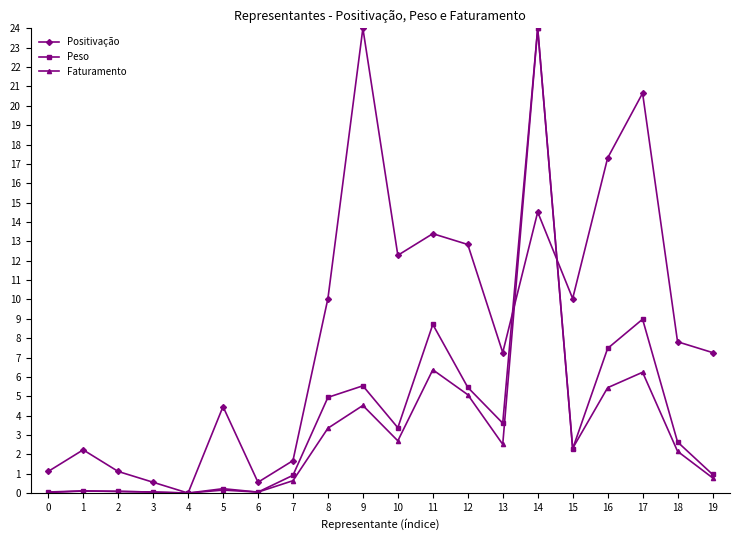

At 13, list the series in order from smallest to largest.

Faturamento, Peso, Positivação